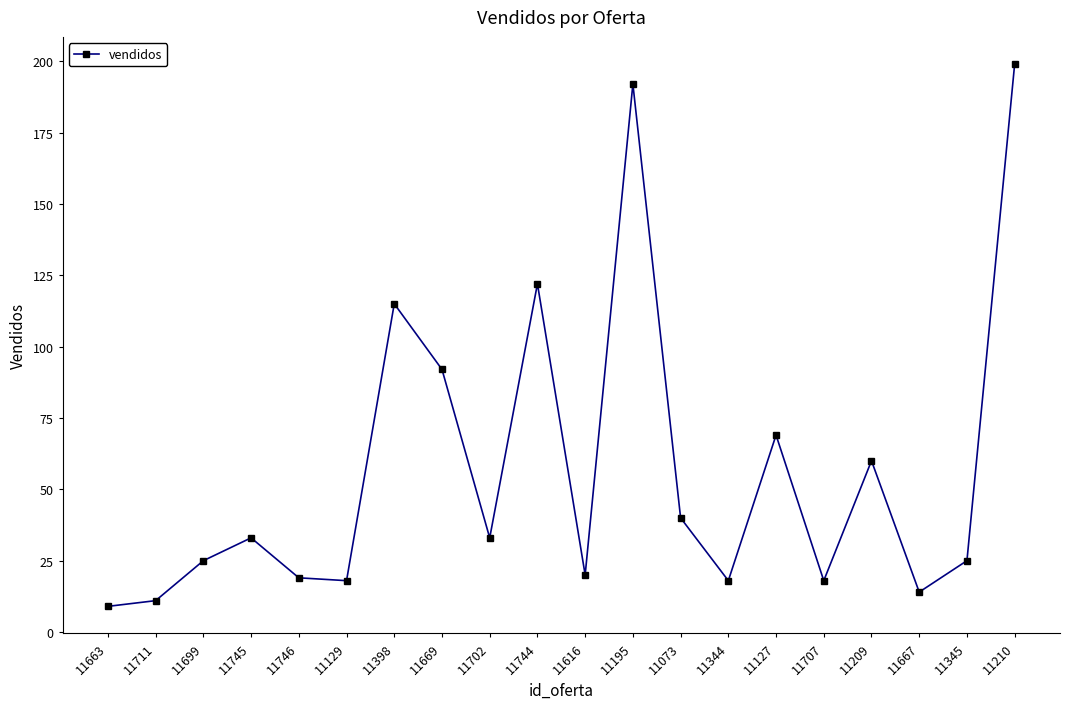

Which category has the lowest value across all series?

11663